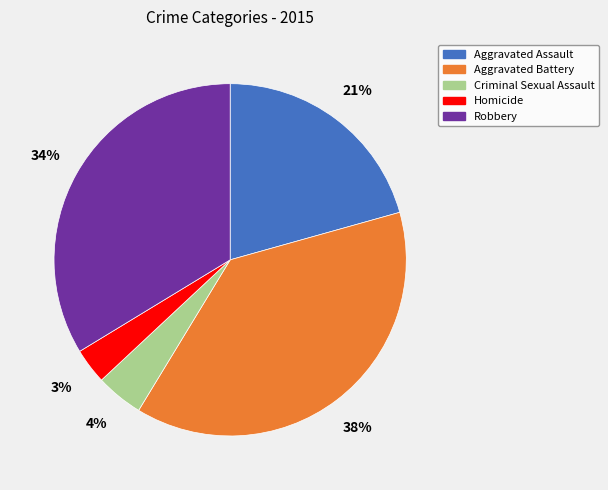

Which has a higher value, Robbery or Criminal Sexual Assault?

Robbery